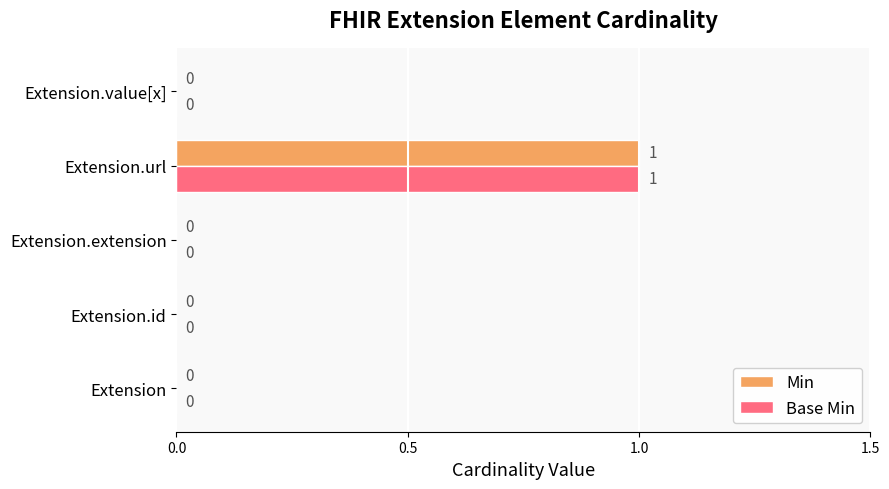

At which category is the sum across all series the highest?

Extension.url